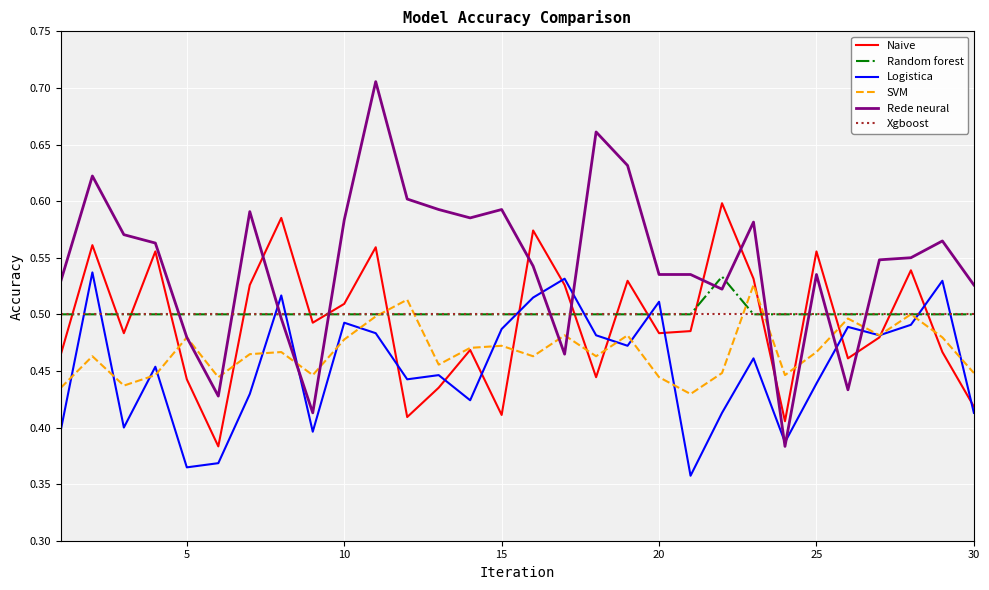

Which series has the largest total across all categories?

Rede neural